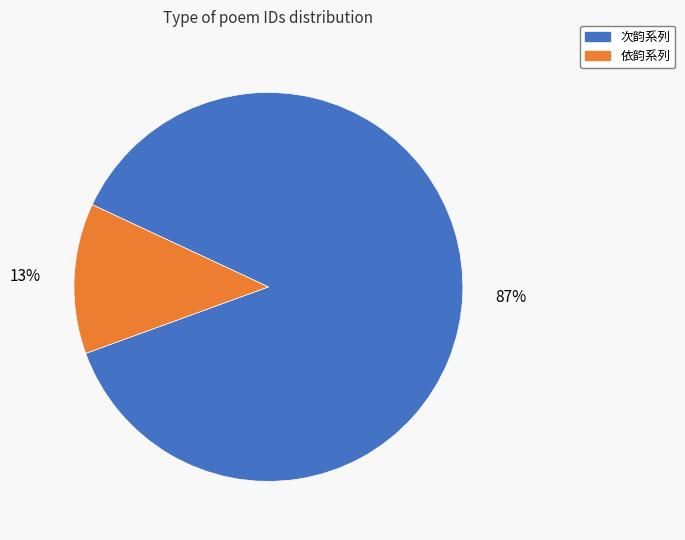

Between 依韵系列 and 次韵系列, which is larger?

次韵系列